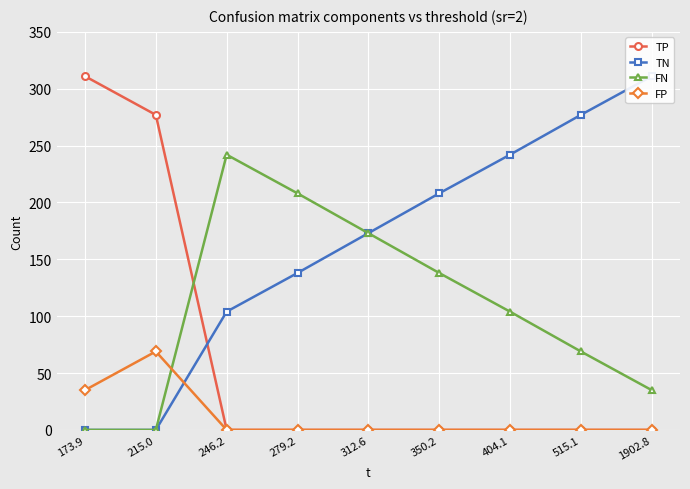

What is the label of the 8th point from the left?

515.1